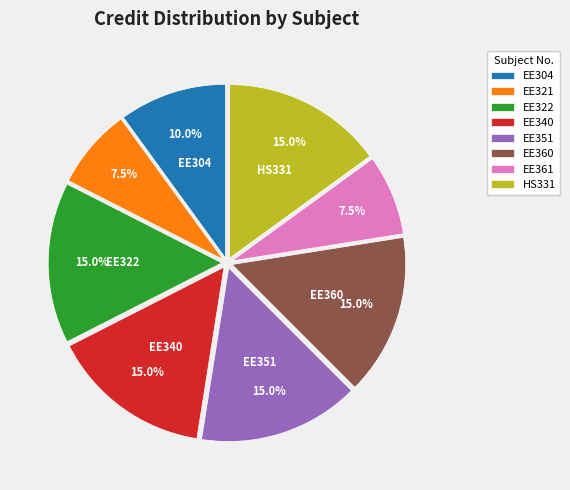

What percentage is the EE351 slice, to the nearest percent?

15%